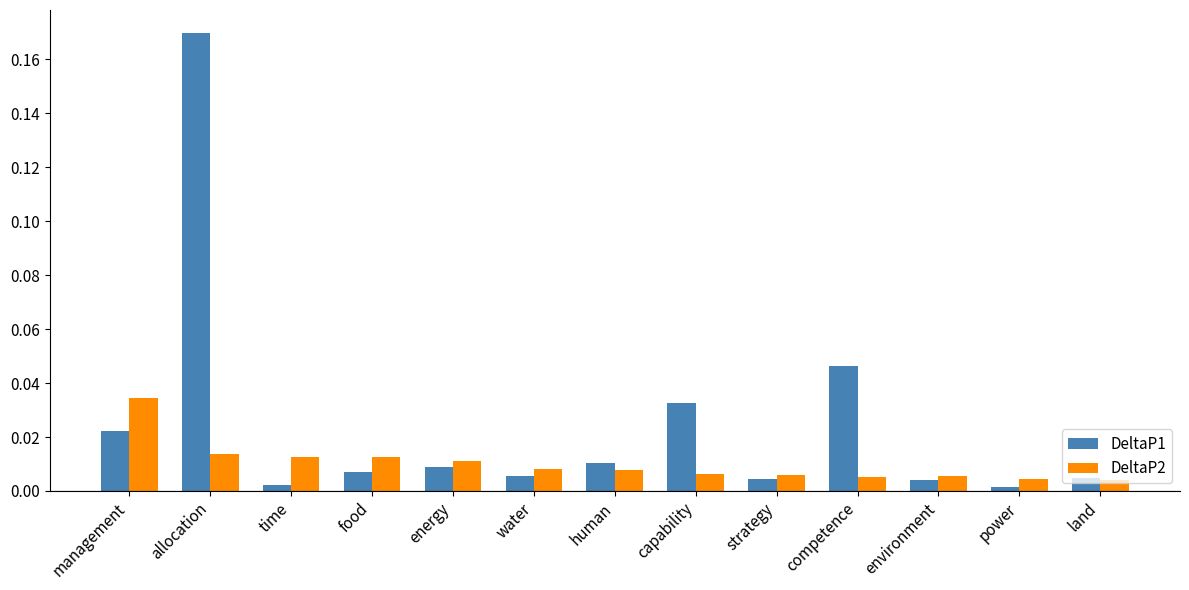

The value of DeltaP1 at food is 0.0. True or false?

True